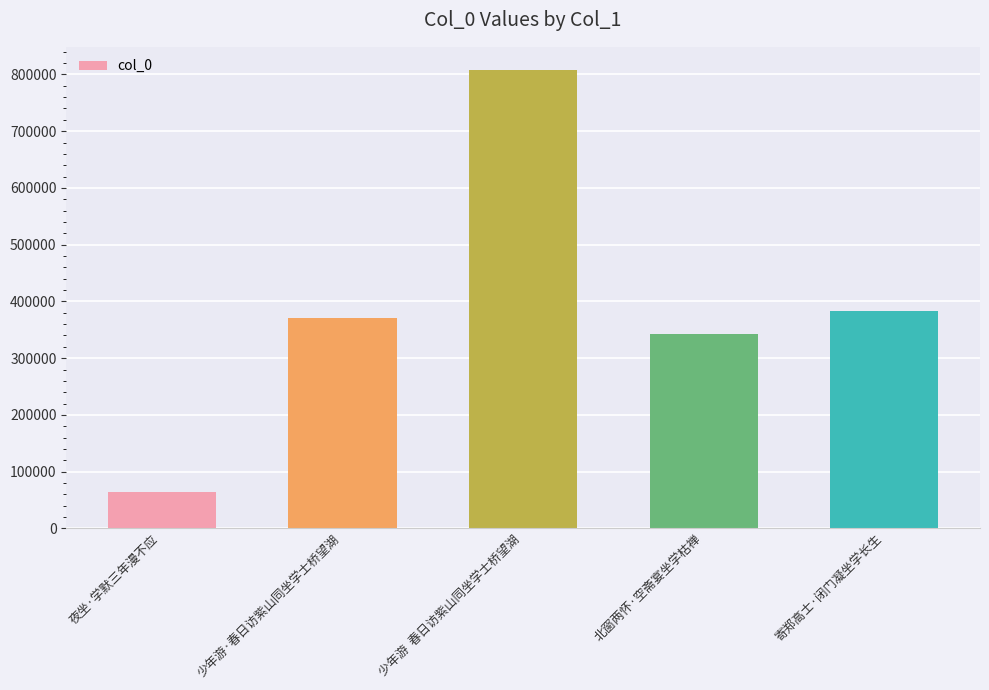

What is the approximate value at 少年游  春日访紫山同坐学士桥望湖, to the nearest 10?

808200